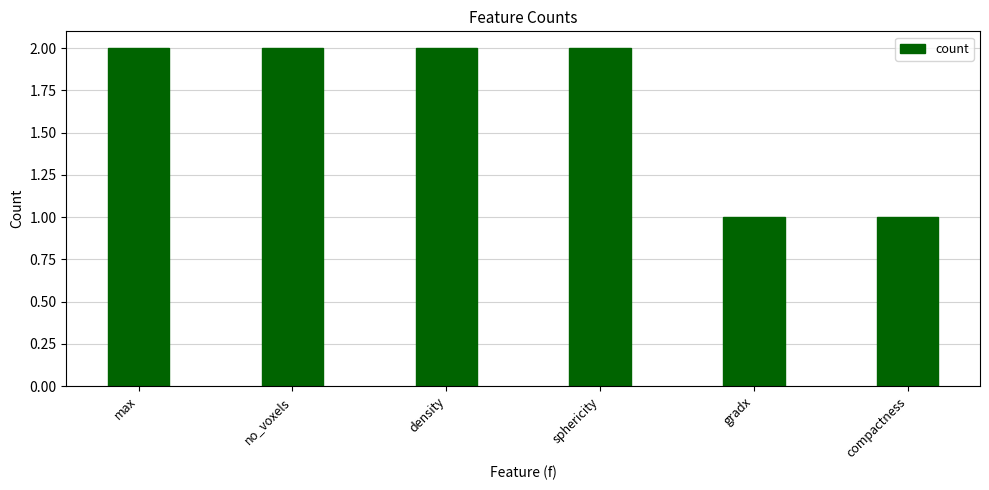

What is the sum of the values at max and sphericity?

4